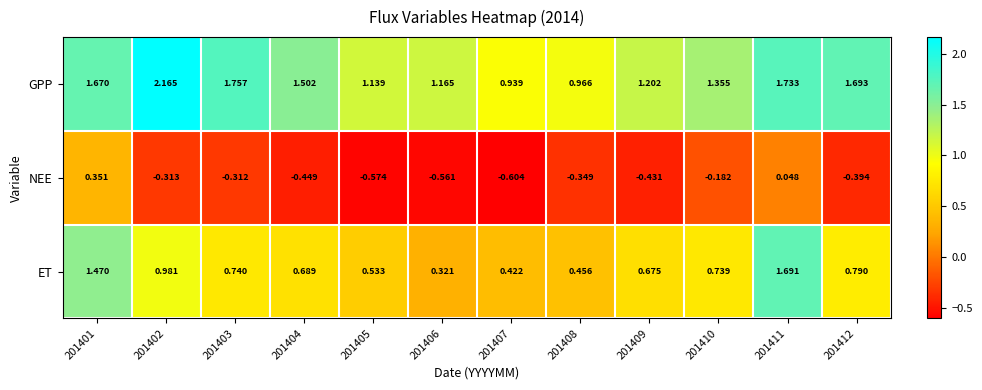

How many data points does each series have?

12